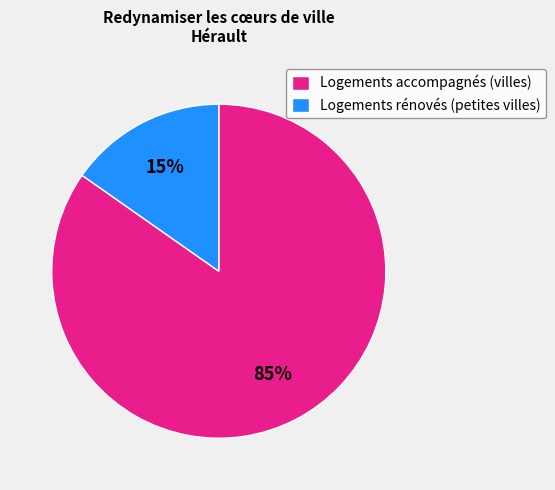

To the nearest percent, what is the combined percentage of Logements accompagnés (villes) and Logements rénovés (petites villes)?

100%